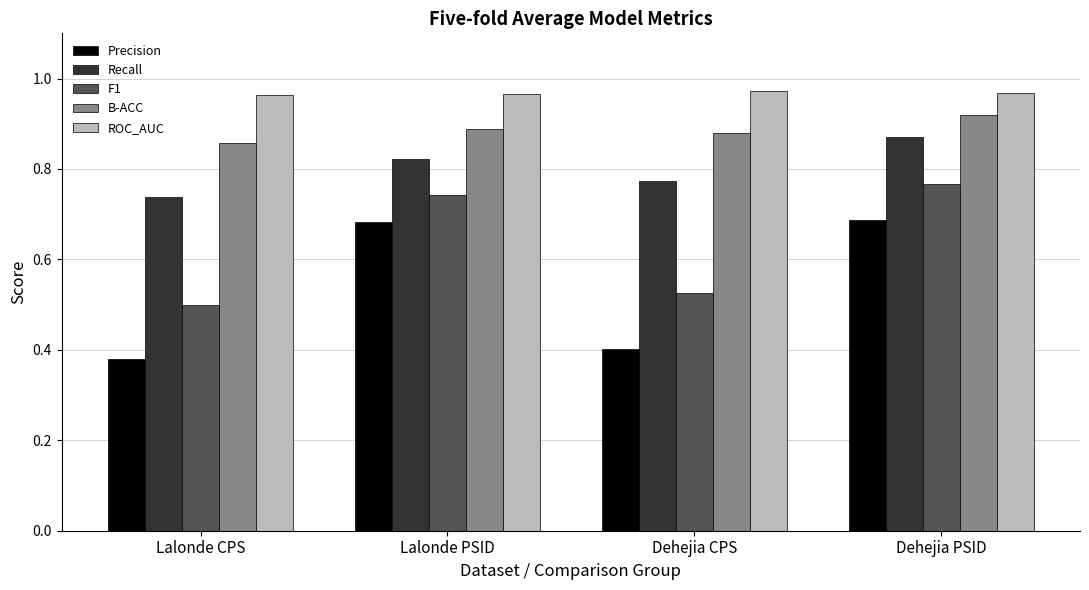

What is the label of the 3rd bar from the left?

Dehejia CPS